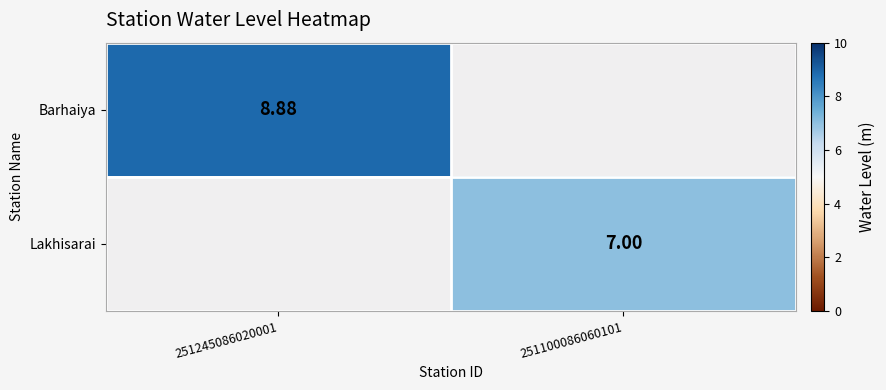

At which label does Barhaiya reach its minimum?

251245086020001